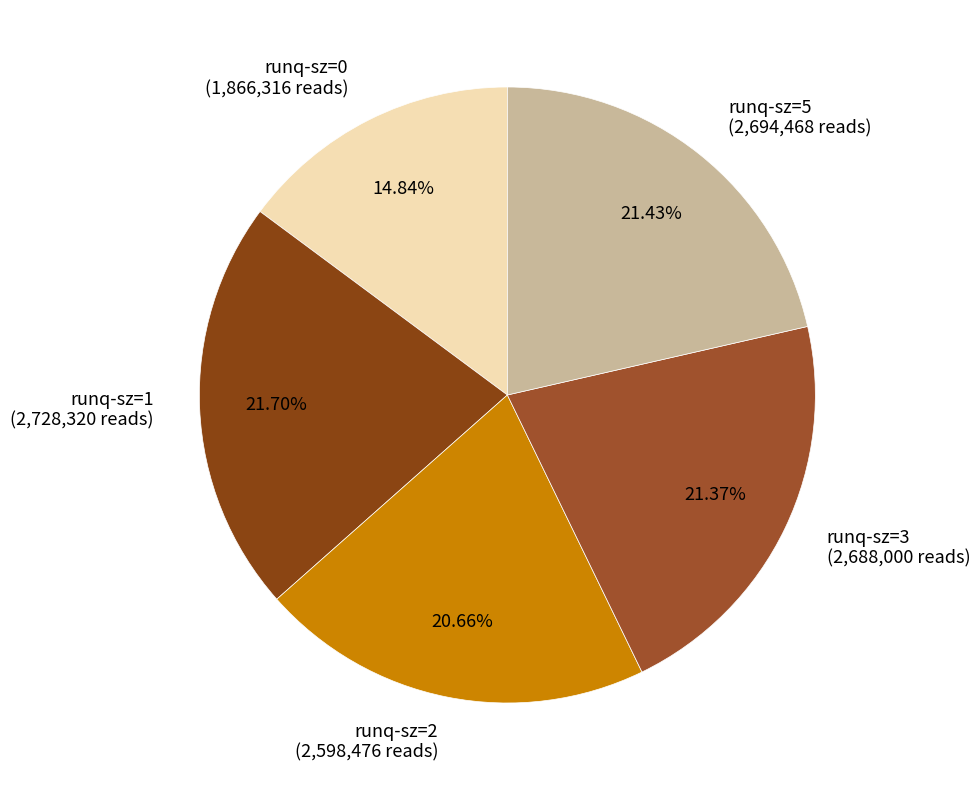

Which has a higher value, runq-sz=5 or runq-sz=2?

runq-sz=5